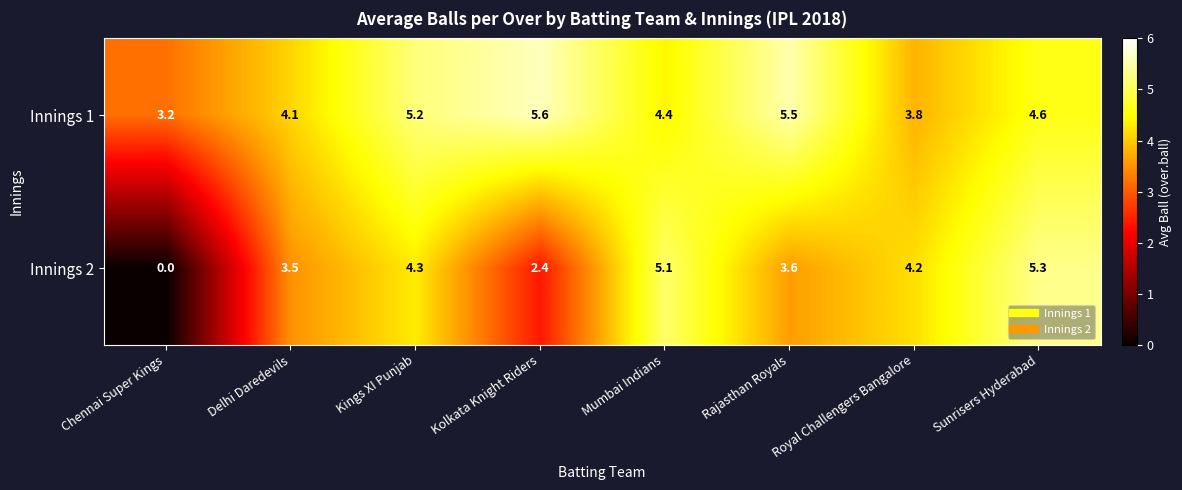

Rank the series by their average value, from lowest to highest.

Innings 2, Innings 1